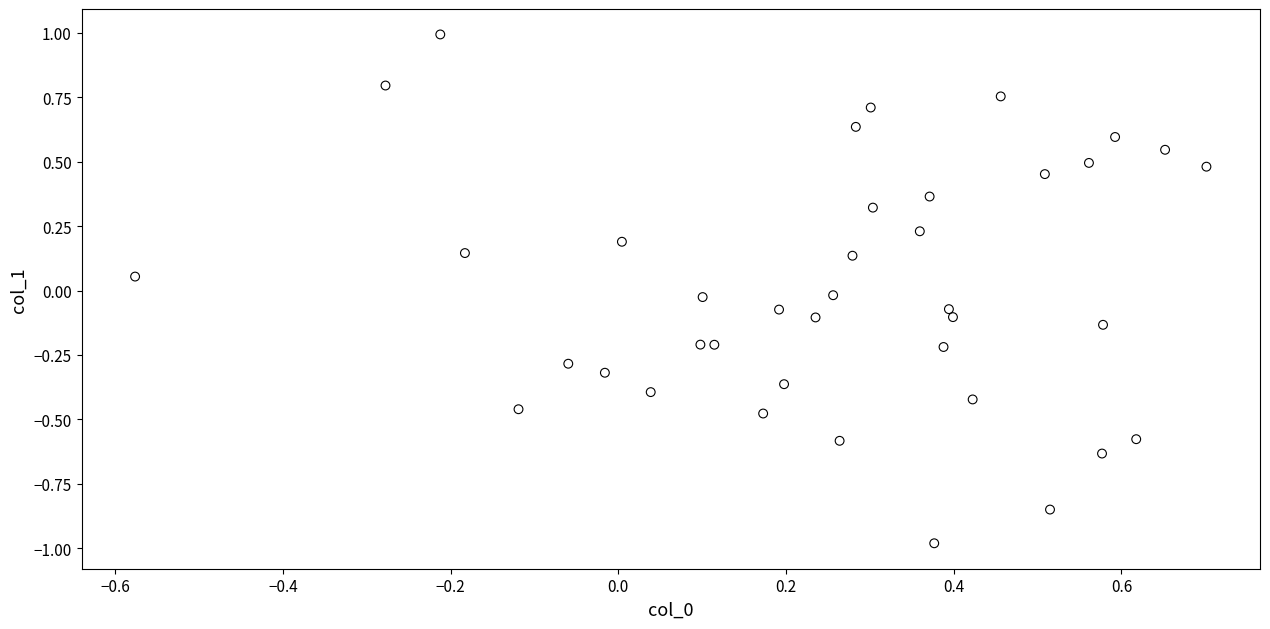

What is the range of Y values (max minus min)?

2.0